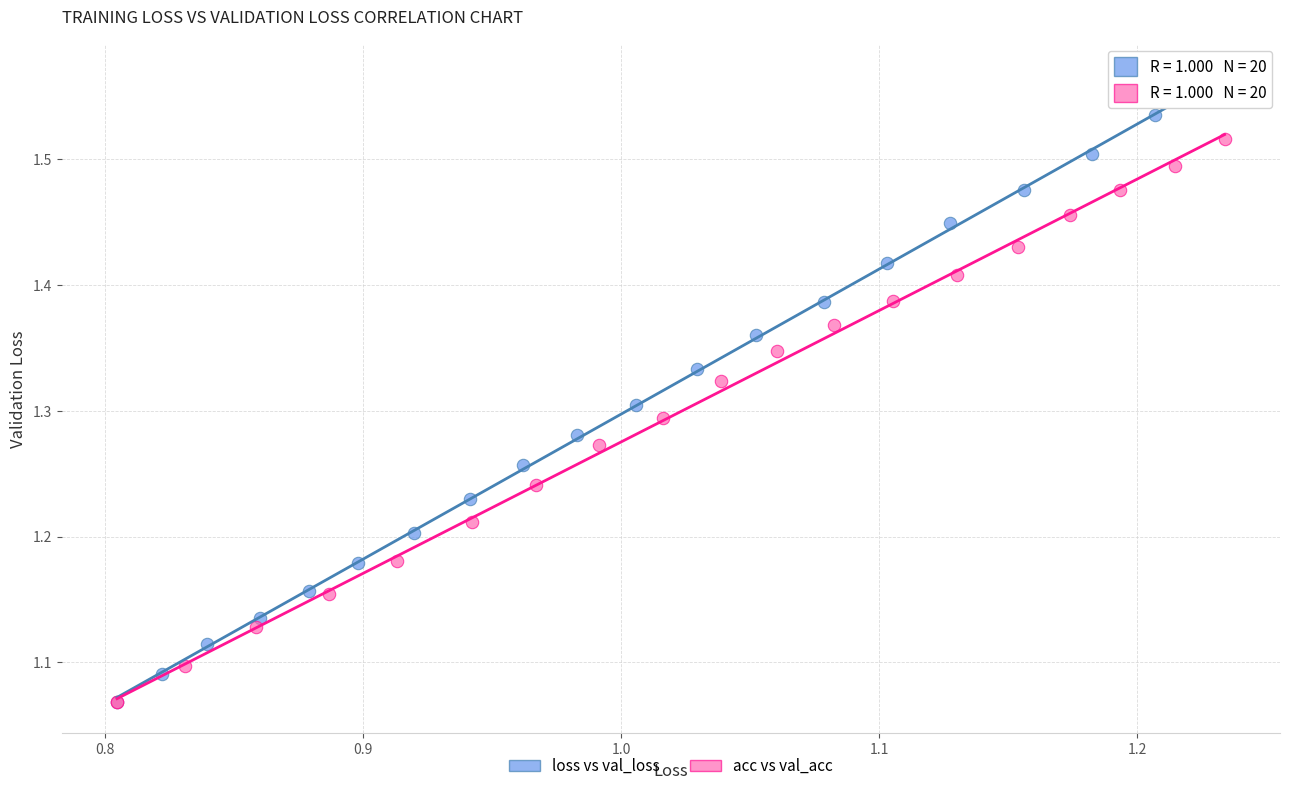

Which series contains the highest Y value?

loss vs val_loss